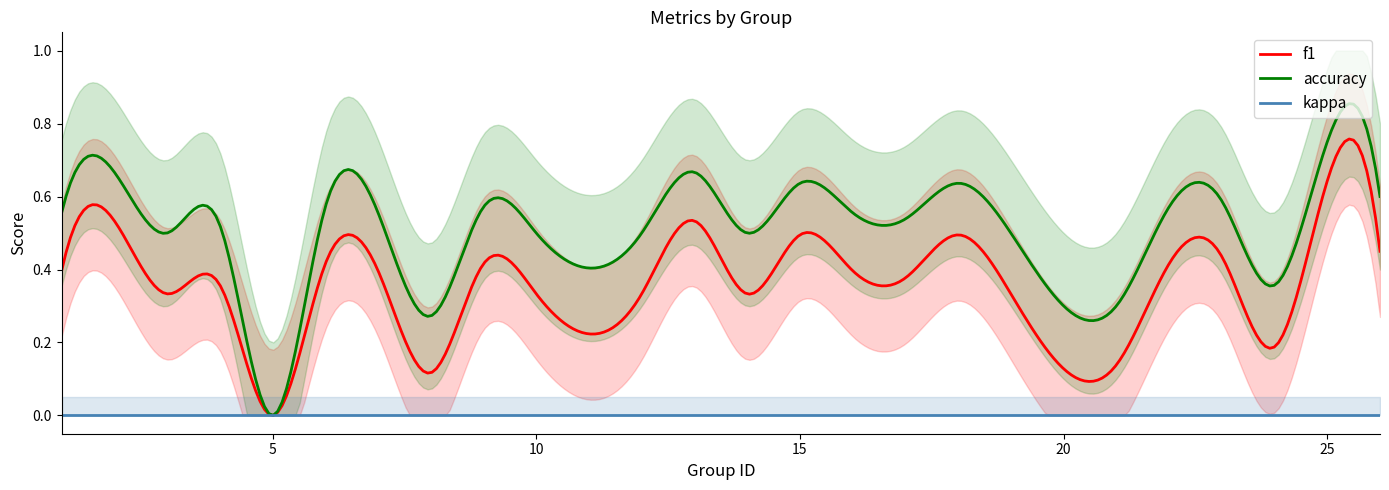

Where is f1 nearest to the value 0?

5